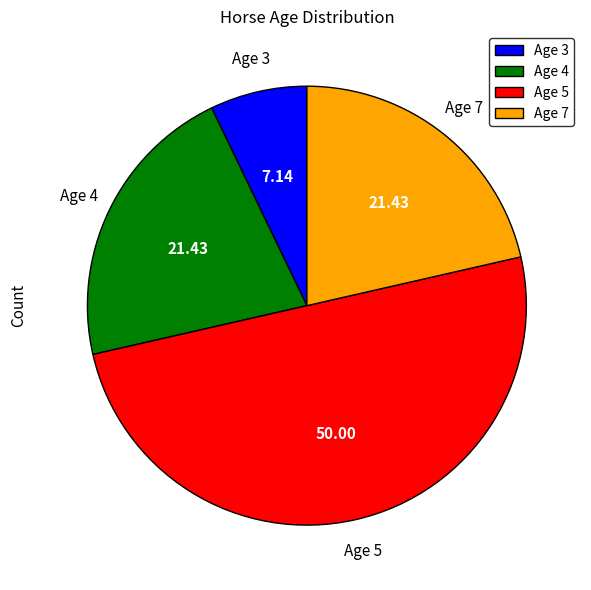

Is Age 7 the majority of the pie?

No